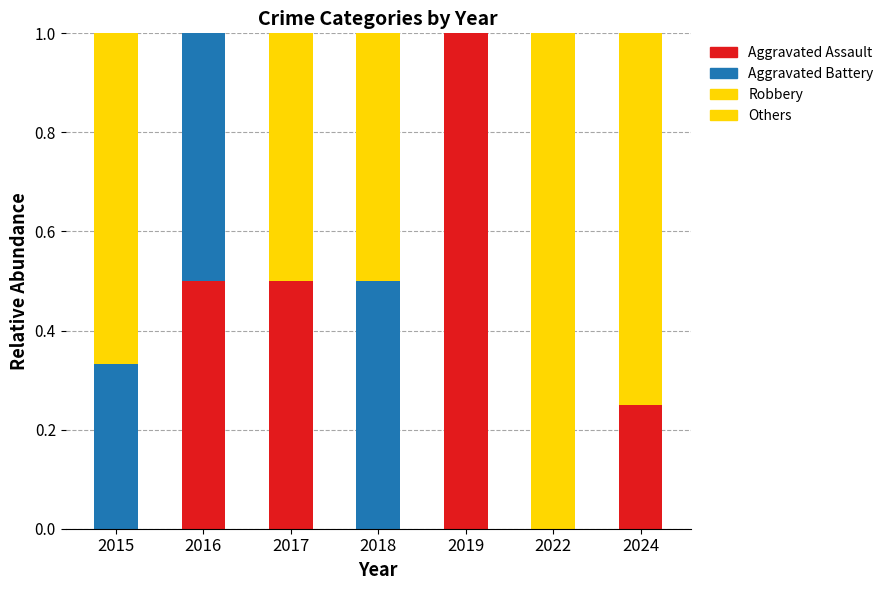

Rank the series at 2019 from highest to lowest value.

Aggravated Assault, Aggravated Battery, Robbery, Others